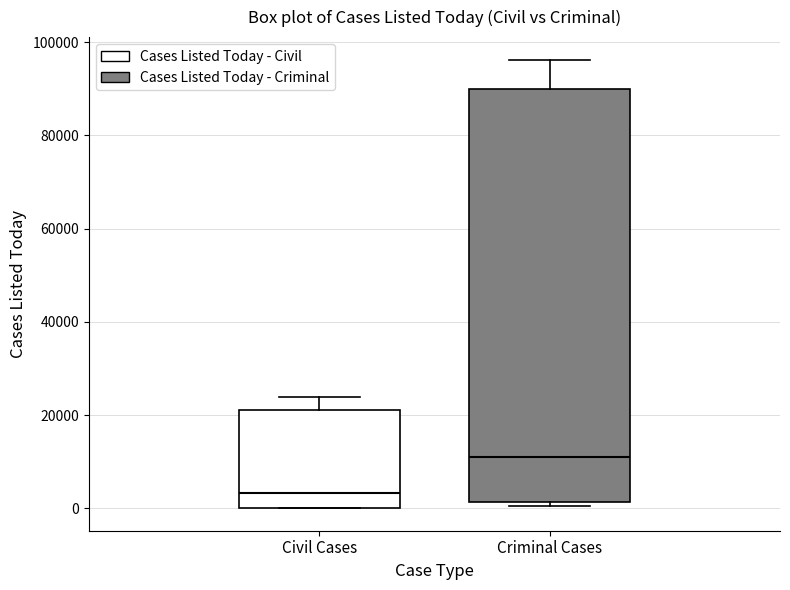

Reading left to right, transcribe this box plot: for each box, give where its median line is, the range the box spans, and where its two whiskers end, as read against the y-axis. The values are not printed on the chart, so give them approximately, as read against the axis.

Civil Cases: median 4000, box 0 to 22000, whiskers 0 to 24000
Criminal Cases: median 12000, box 2000 to 90000, whiskers 0 to 96000